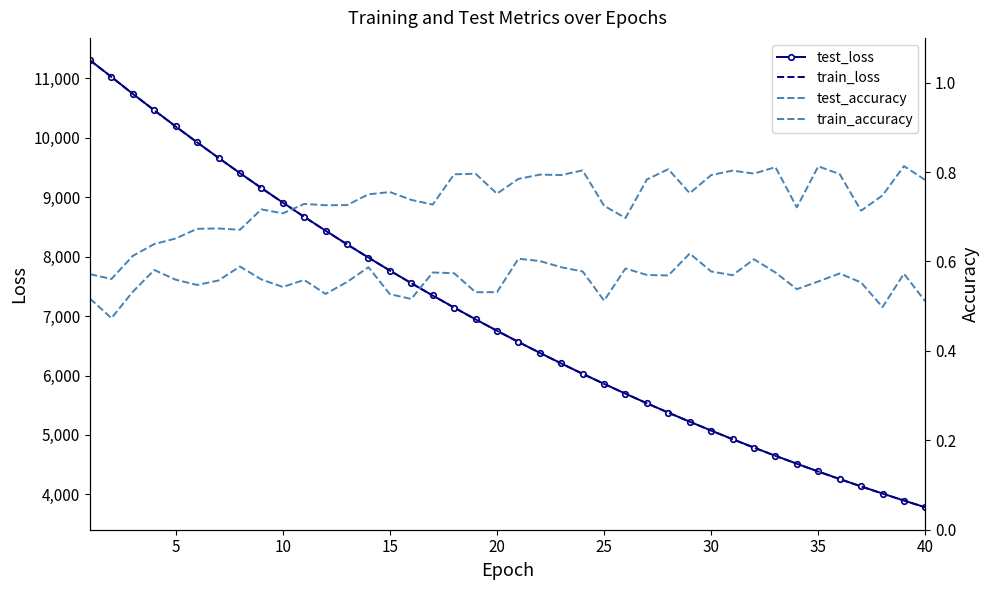

How many lines are shown in the chart?

4